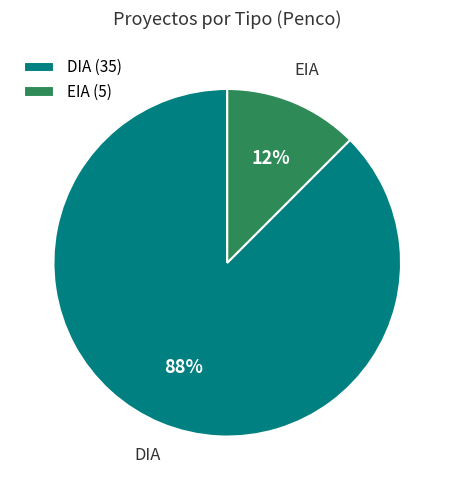

To the nearest percent, what is the average slice percentage?

50%